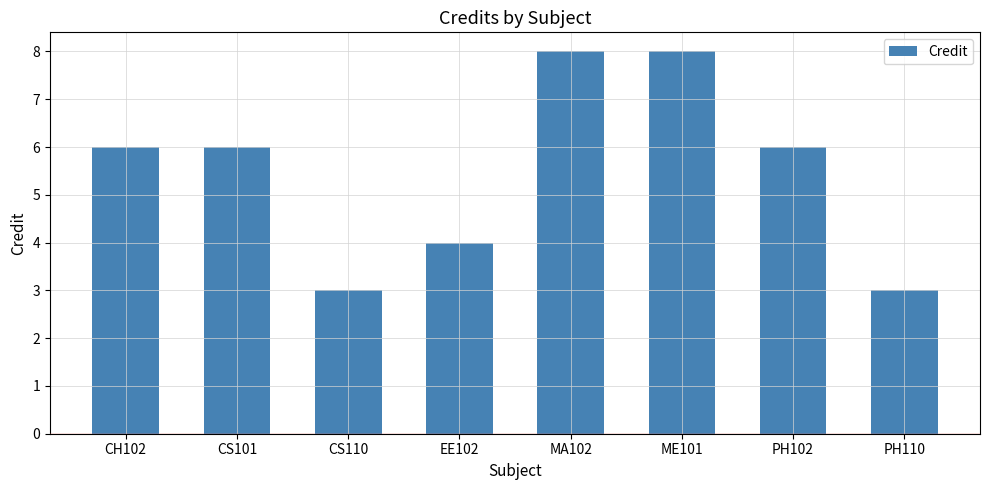

What is the change in value from CS101 to CS110?

-3